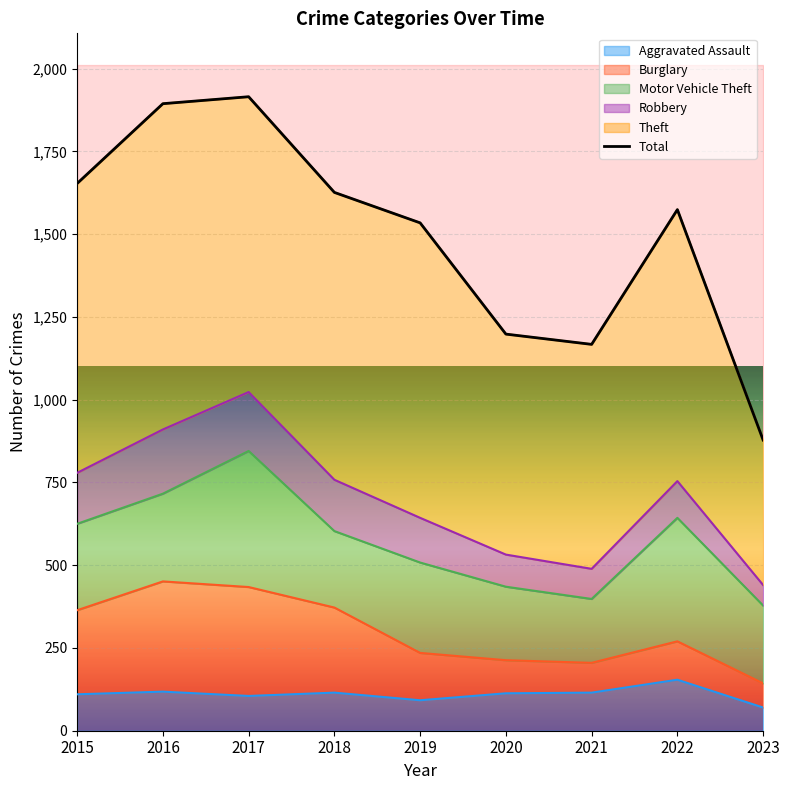

Reading left to right, transcribe all the data shown in this chart.

2015=1653	2016=1894	2017=1915	2018=1626	2019=1534	2020=1198	2021=1167	2022=1574	2023=878